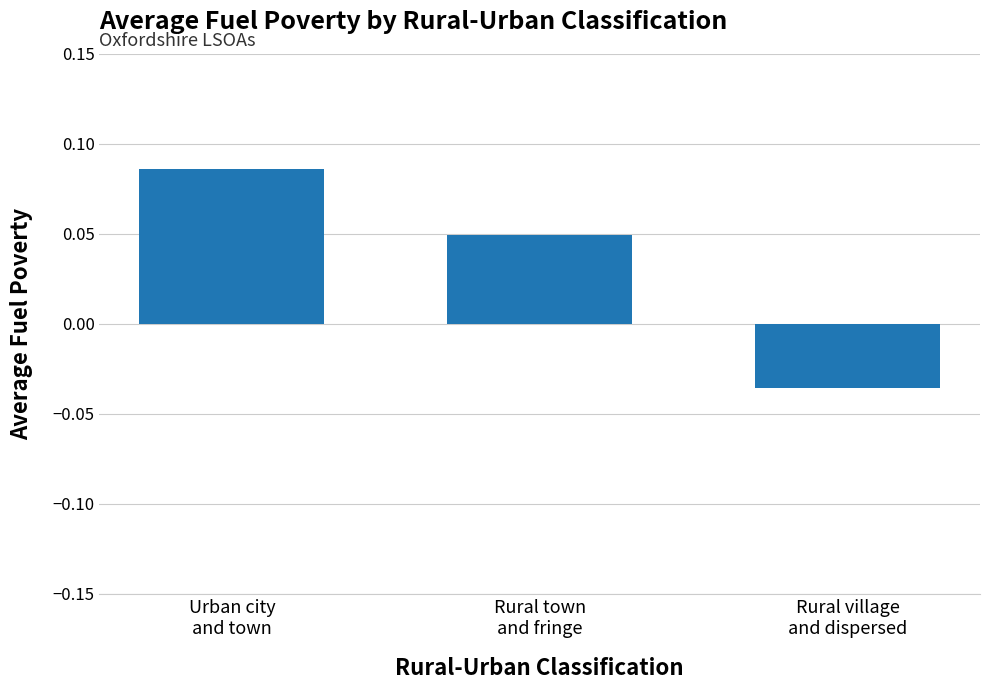

How many values exceed 0?

2